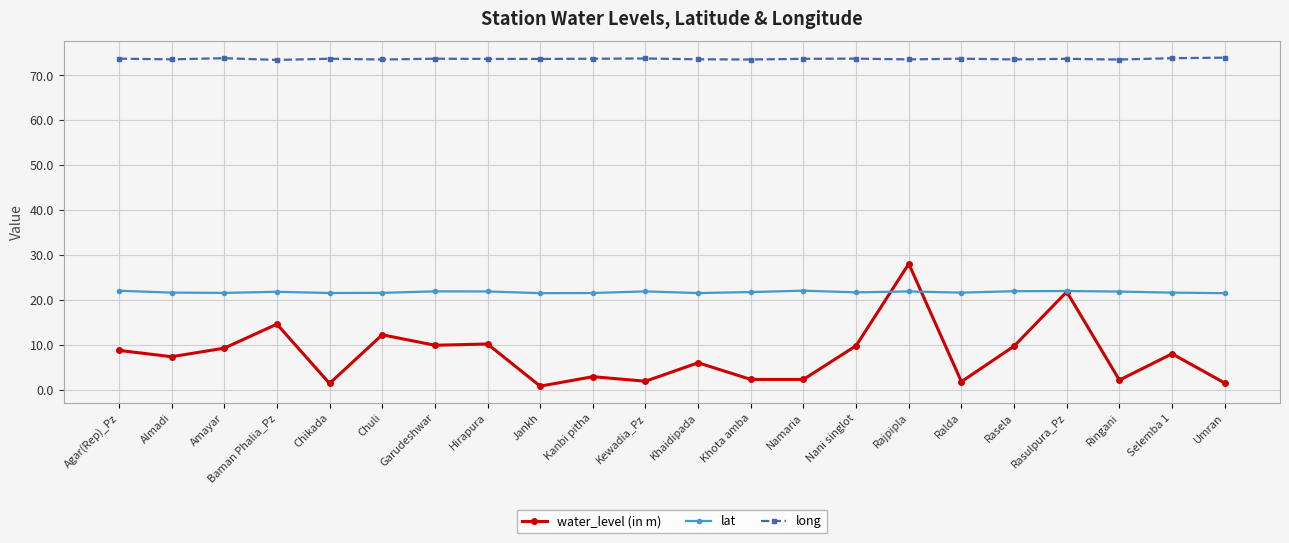

The value of water_level (in m) at Kanbi pitha is 2.9. True or false?

True